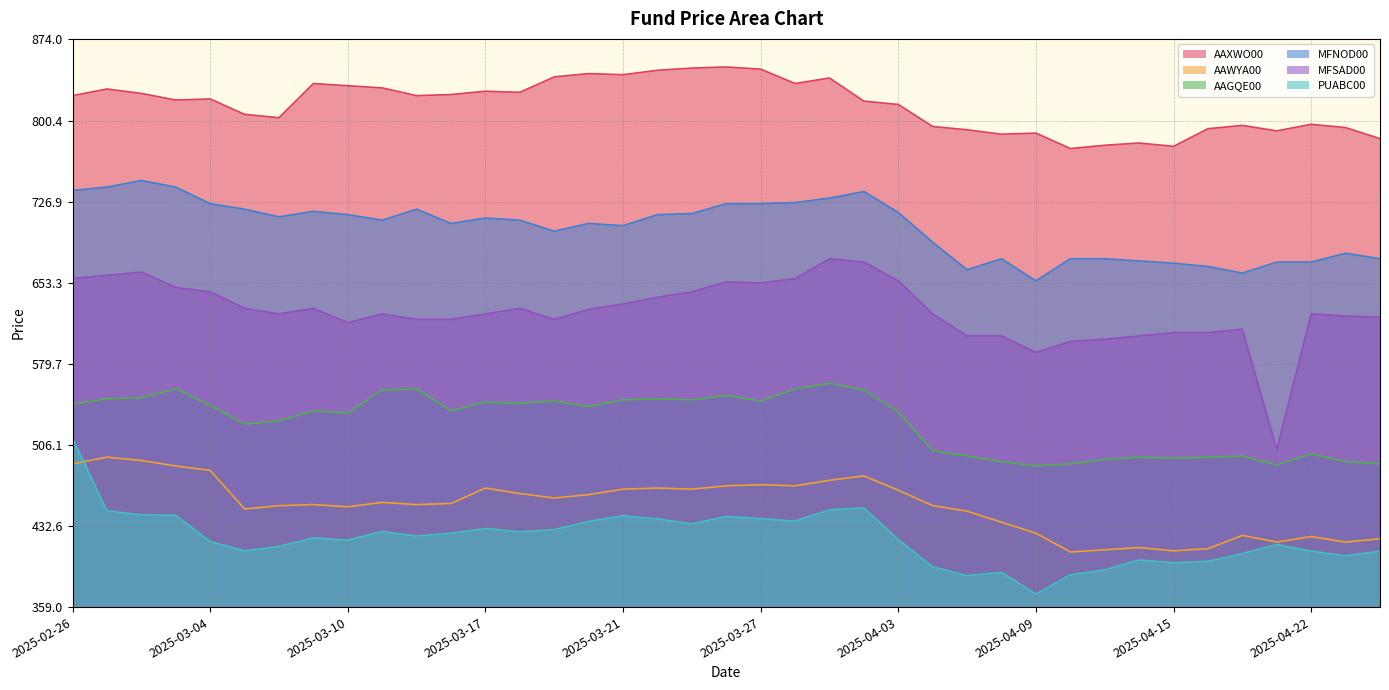

In MFSAD00, how many points are higher than both neighbors (excluding endpoints)?

8